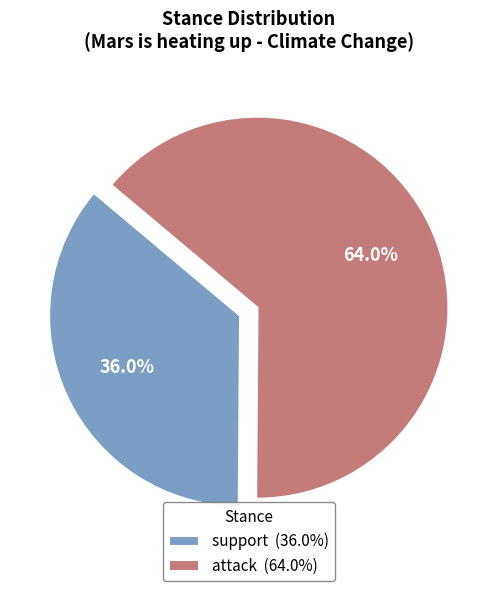

What percentage is the support slice, to the nearest percent?

36%